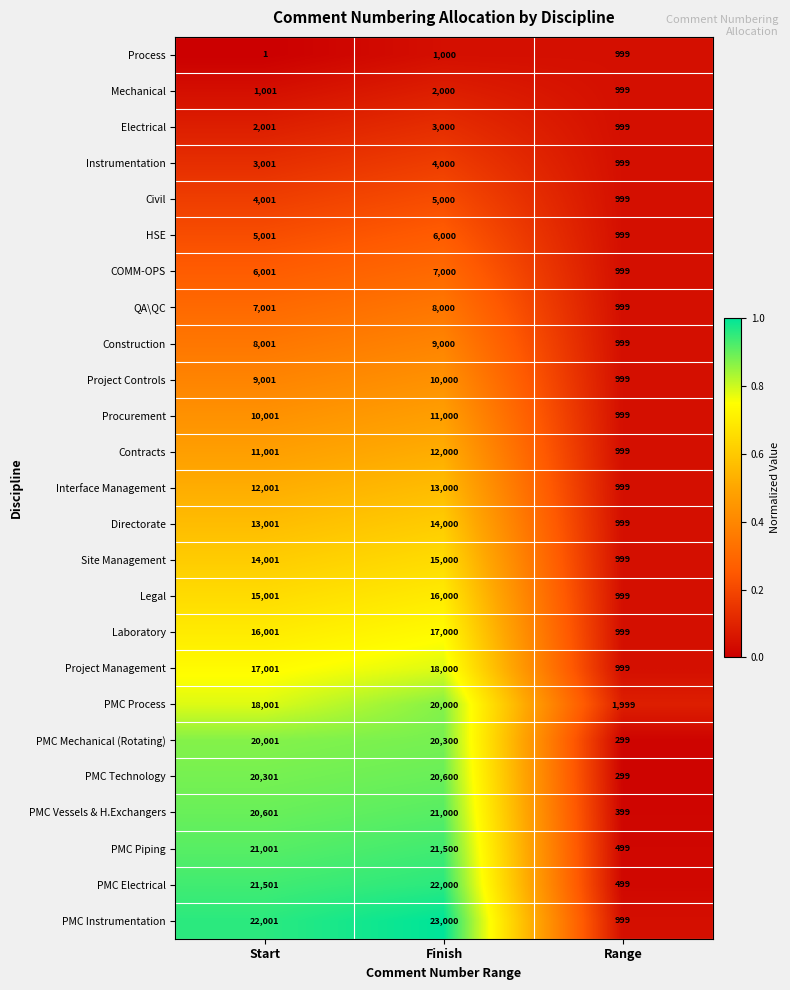

What is the approximate value of Civil at Start?

4001